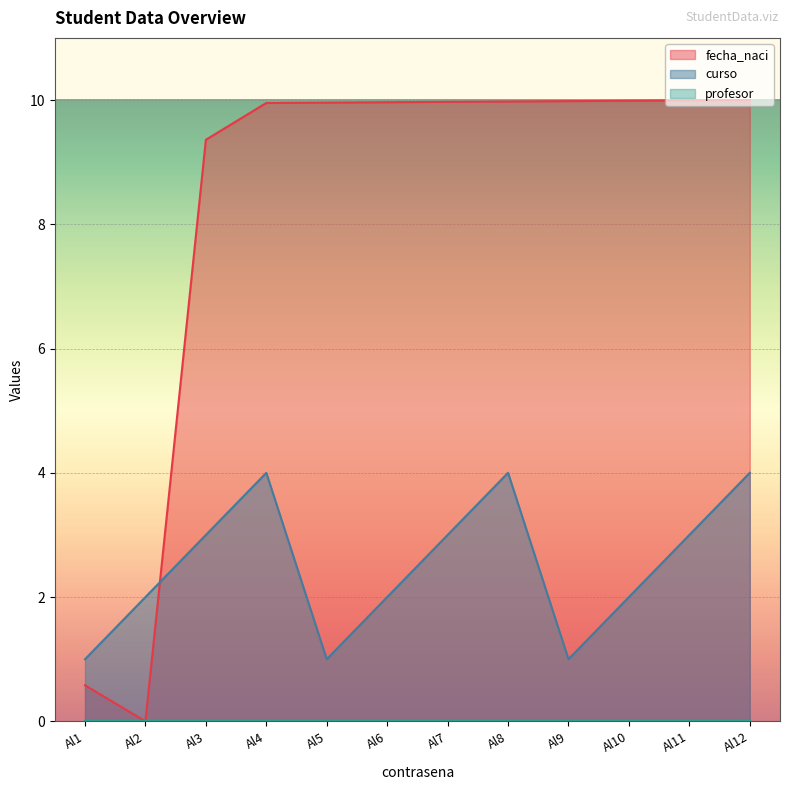

Which series has the largest total across all categories?

fecha_naci